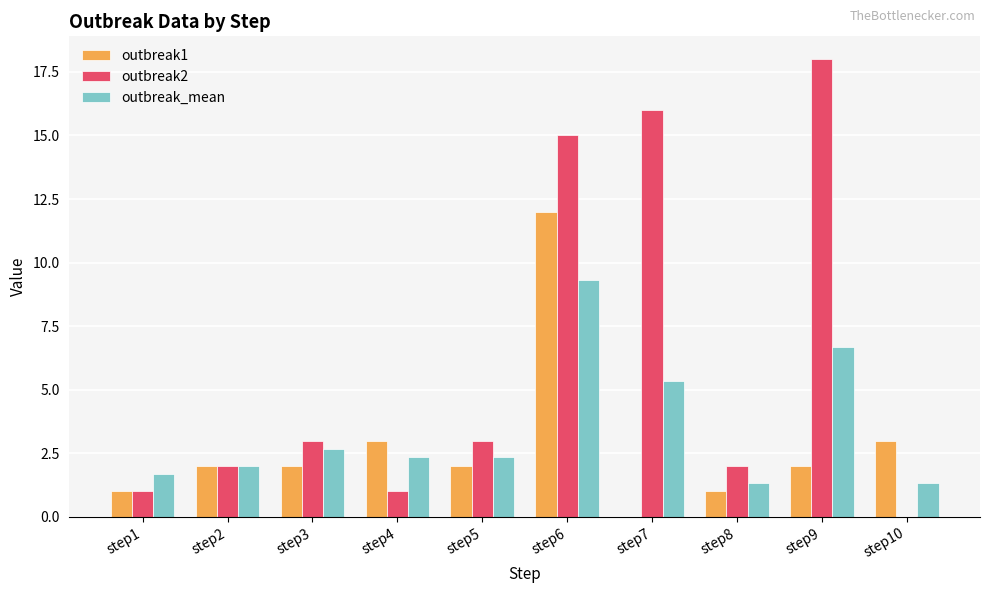

Are the bars grouped side by side (vs. stacked)?

Yes